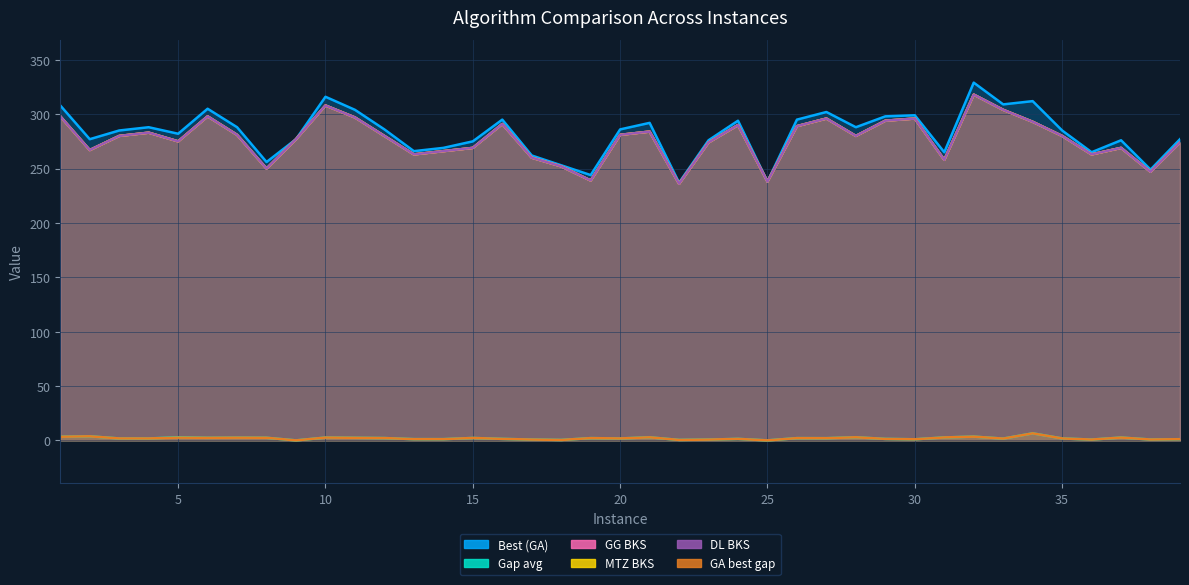

Reading left to right, what are all the values shown in this chart?

Best (GA): 308.0	277.0	285.0	288.0	282.0	305.0	288.0	256.0	277.0	316.0	304.0	286.0	266.0	269.0	275.0	295.0	262.0	253.0	244.0	286.0	292.0	237.0	276.0	294.0	238.0	295.0	302.0	288.0	298.0	299.0	265.0	329.0	309.0	312.0	285.0	265.0	276.0	249.0	277.0
Gap avg: 3.4	3.7	1.8	1.8	2.9	2.3	2.5	2.4	0.0	2.6	2.4	2.1	1.1	1.1	2.2	1.4	0.8	0.4	2.1	1.8	2.8	0.4	0.7	1.4	0.0	2.1	2.0	2.9	1.4	1.0	2.7	3.5	1.6	6.5	1.8	0.8	2.6	0.8	1.1
GG BKS: 298.0	267.0	280.0	283.0	275.0	298.0	281.0	250.0	277.0	308.0	297.0	280.0	263.0	266.0	269.0	291.0	260.0	252.0	239.0	281.0	284.0	236.0	274.0	290.0	238.0	289.0	296.0	280.0	294.0	296.0	258.0	318.0	304.0	293.0	280.0	263.0	269.0	247.0	274.0
MTZ BKS: 298.0	267.0	280.0	283.0	275.0	298.0	281.0	250.0	277.0	308.0	297.0	280.0	263.0	266.0	269.0	291.0	260.0	252.0	239.0	281.0	284.0	236.0	274.0	290.0	238.0	289.0	296.0	280.0	294.0	296.0	258.0	318.0	304.0	293.0	280.0	263.0	269.0	247.0	274.0
DL BKS: 298.0	267.0	280.0	283.0	275.0	298.0	281.0	250.0	277.0	308.0	297.0	280.0	263.0	266.0	269.0	291.0	260.0	252.0	239.0	281.0	284.0	236.0	274.0	290.0	238.0	289.0	296.0	280.0	294.0	296.0	258.0	318.0	304.0	293.0	280.0	263.0	269.0	247.0	274.0
GA best gap: 3.4	3.7	1.8	1.8	2.5	2.3	2.5	2.4	0.0	2.6	2.4	2.1	1.1	1.1	2.2	1.4	0.8	0.4	2.1	1.8	2.8	0.4	0.7	1.4	0.0	2.1	2.0	2.9	1.4	1.0	2.7	3.5	1.6	6.5	1.8	0.8	2.6	0.8	1.1